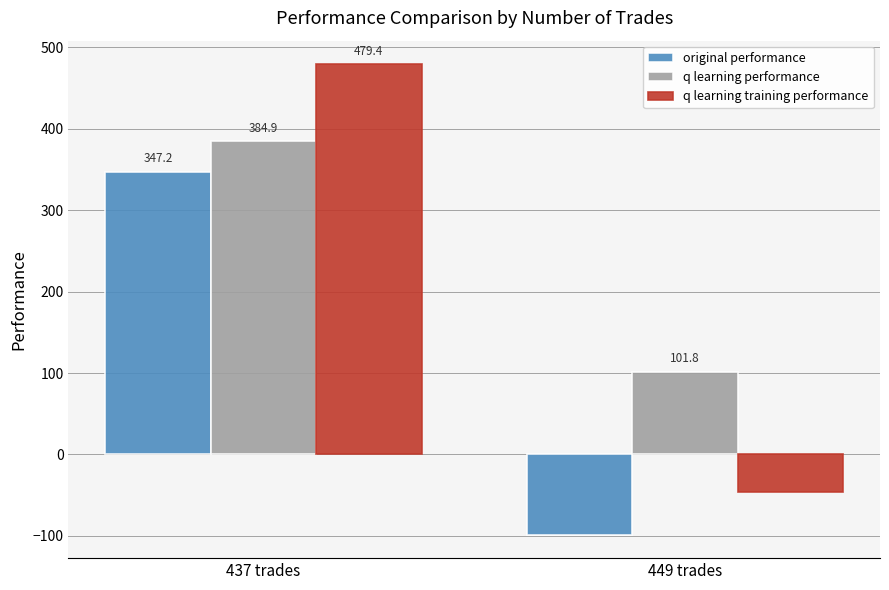

The original performance series shows -59.0 at 449 trades. True or false?

False